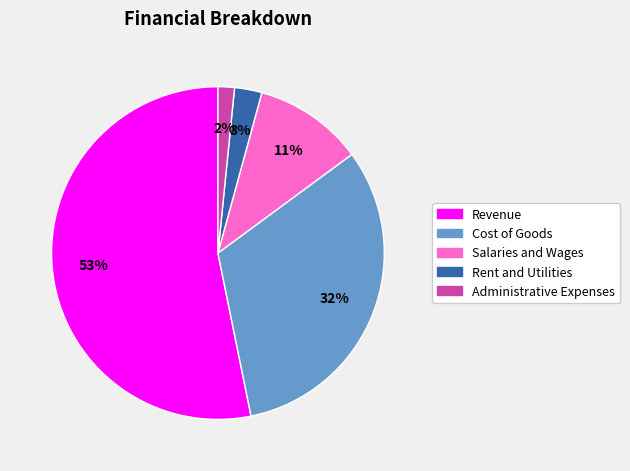

Is the sum of Salaries and Wages and Cost of Goods greater than half?

No